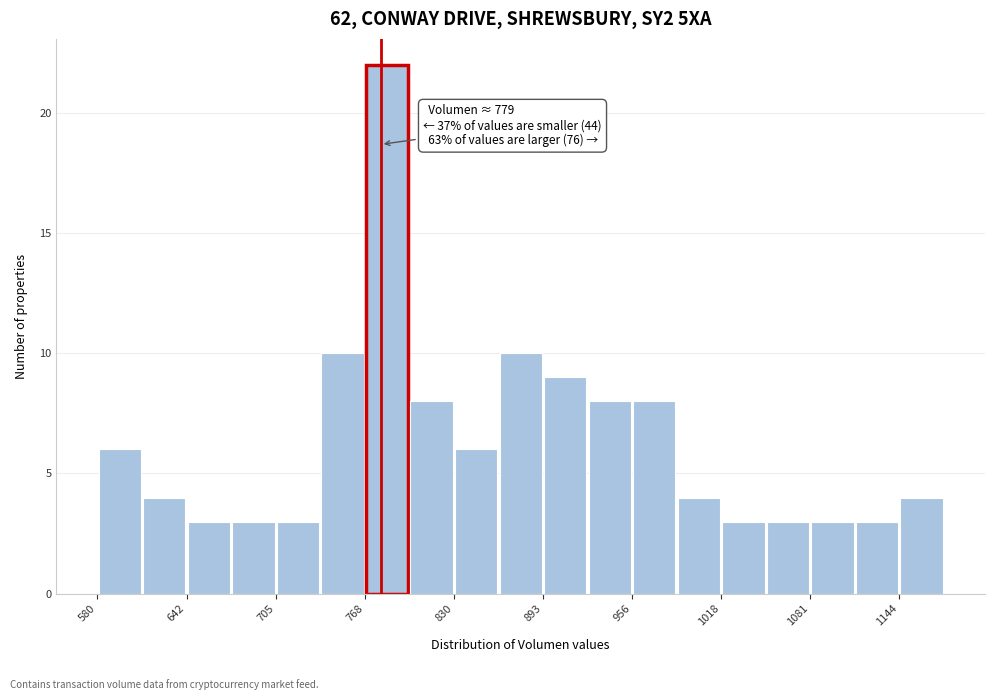

Around what value on the x-axis is the tallest bar? Give the approximate position of its centre, as read against the axis.

780